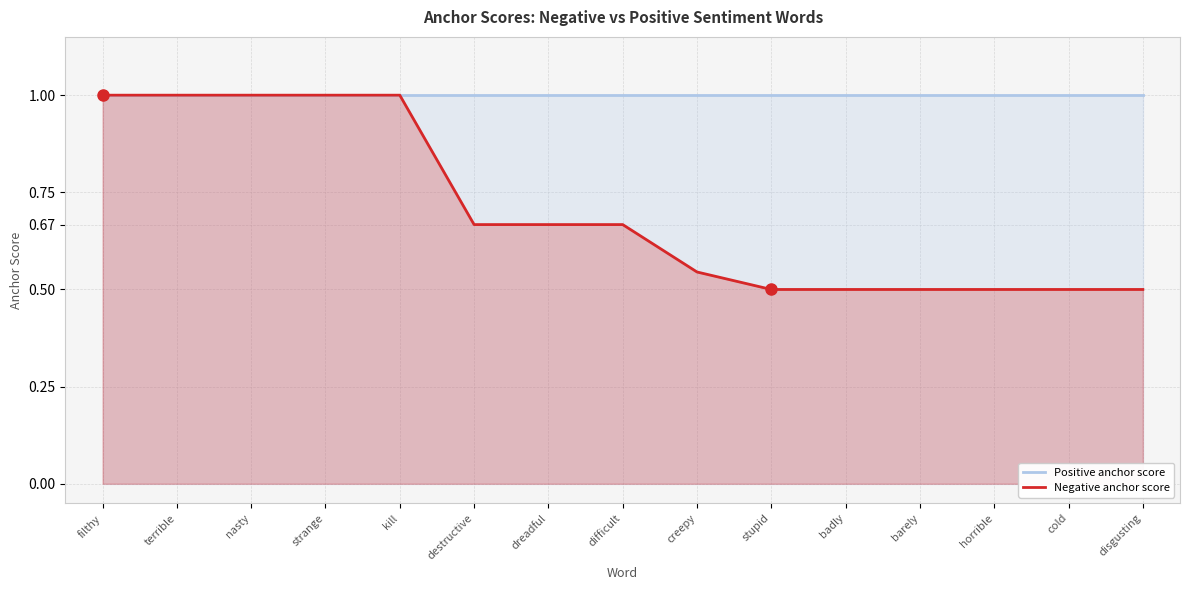

True or false: Negative anchor score has a value of 0.5 at barely.

True